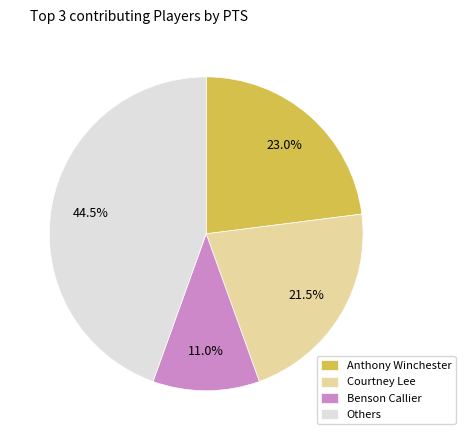

What portion of the pie excludes Anthony Winchester?

77.0%